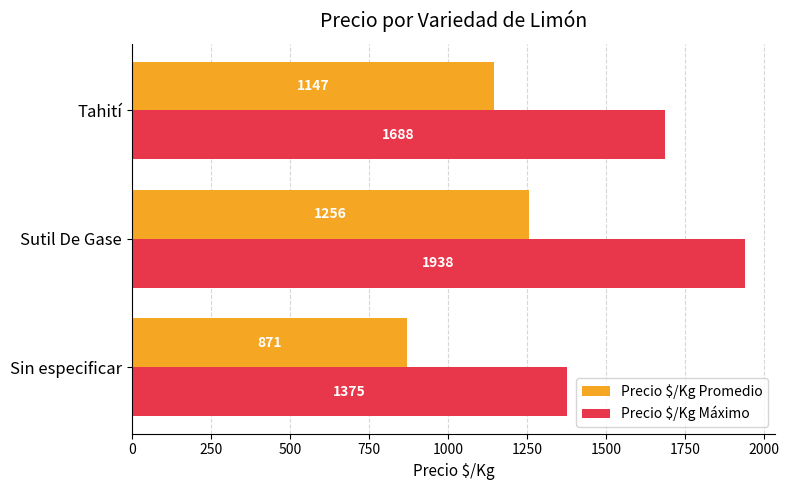

List the series in order of their peak value, highest first.

Precio $/Kg Máximo, Precio $/Kg Promedio